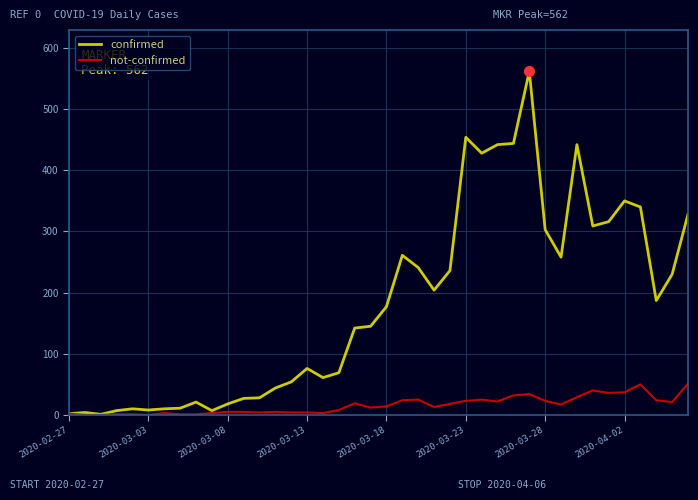

Which series has the largest range (max minus min)?

confirmed